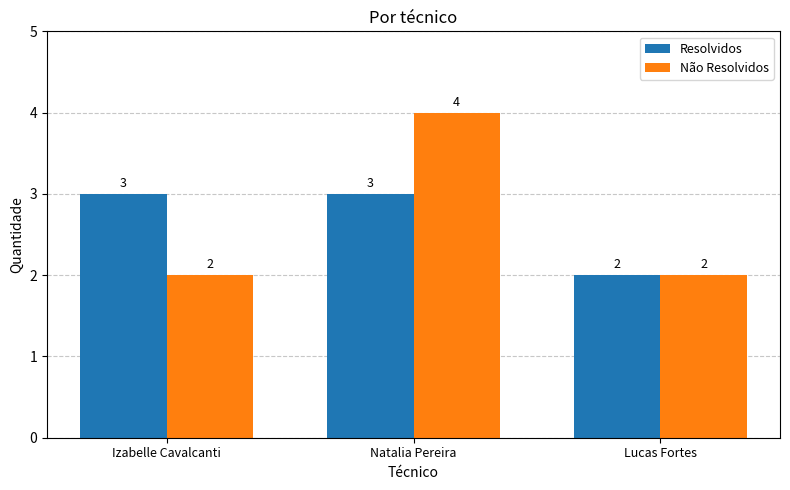

Reading left to right, transcribe all the data shown in this chart.

Resolvidos: Izabelle Cavalcanti=3	Natalia Pereira=3	Lucas Fortes=2
Não Resolvidos: Izabelle Cavalcanti=2	Natalia Pereira=4	Lucas Fortes=2